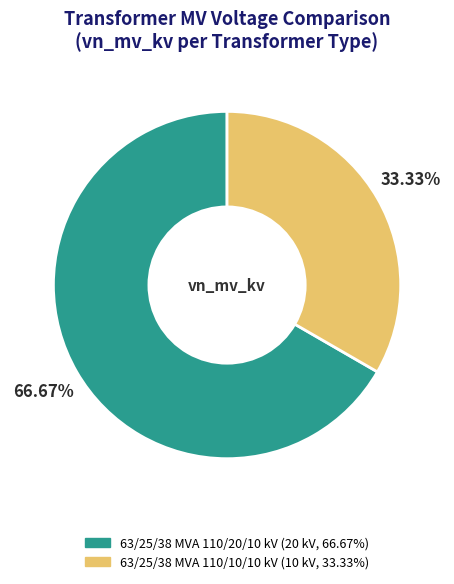

What is the largest slice in the pie chart?

63/25/38 MVA 110/20/10 kV